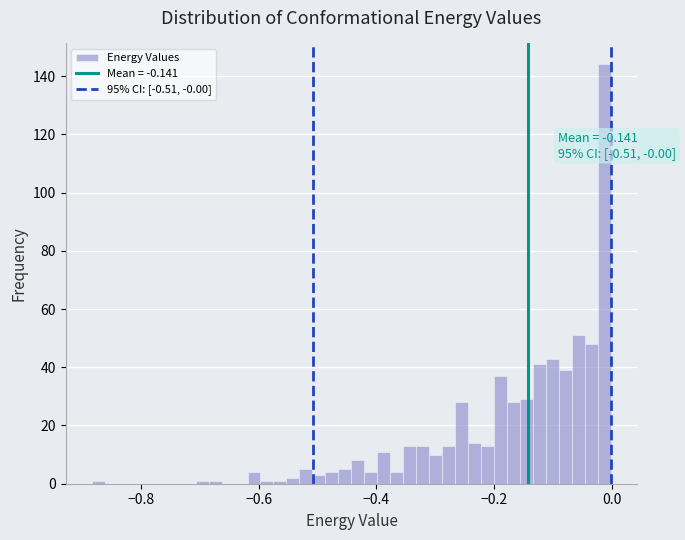

Read against the x-axis, roughly where is the centre of the tallest bar?

-0.02